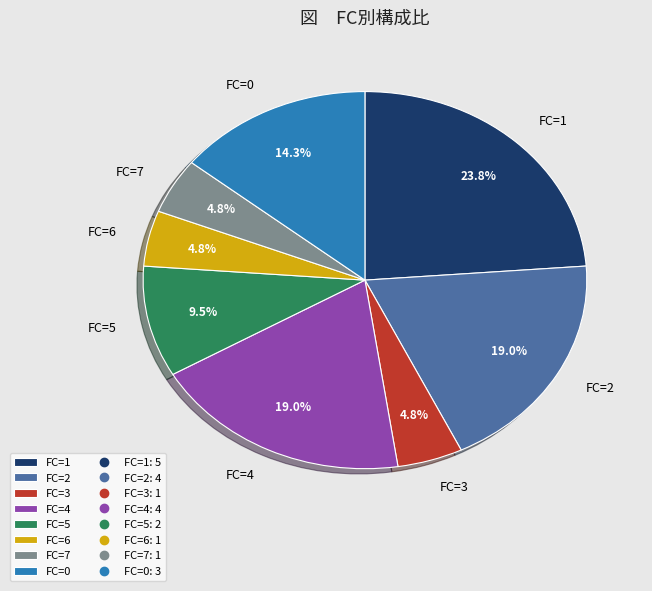

Approximately how many times larger is the value at FC=3 compared to FC=4?

0.3